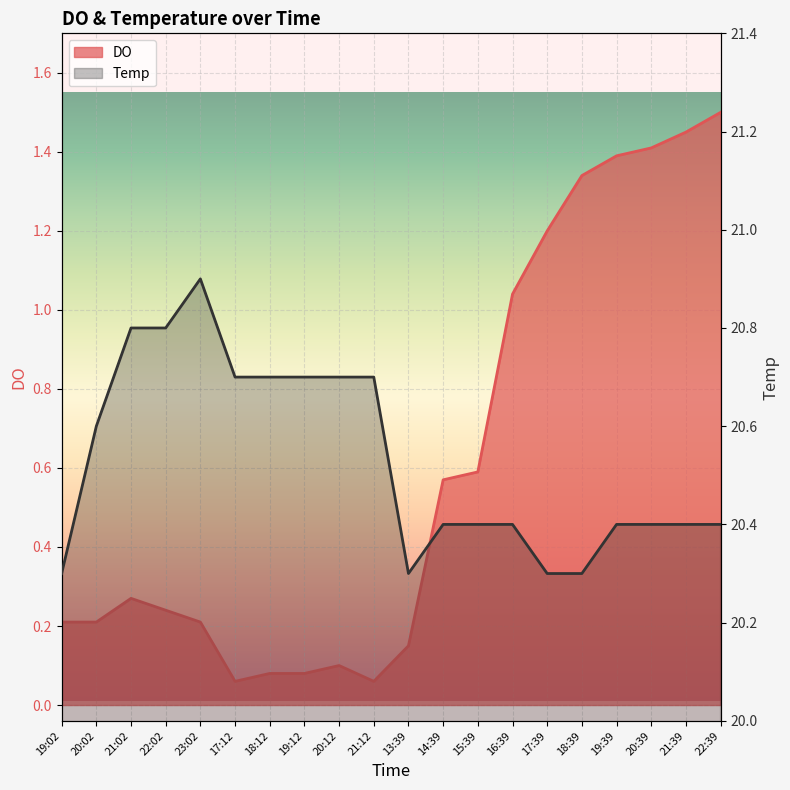

Between 22:02 and 16:39, which series saw the biggest shift?

DO